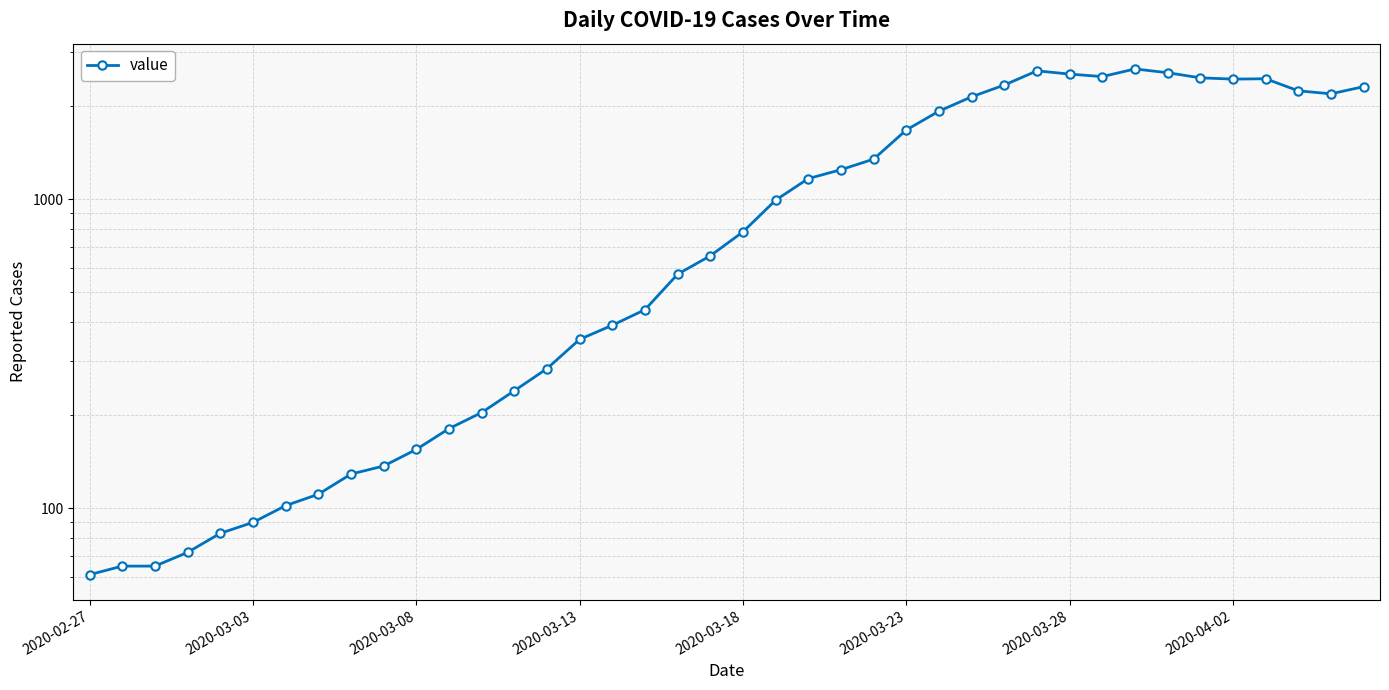

At which category does the data reach its first local peak?

29